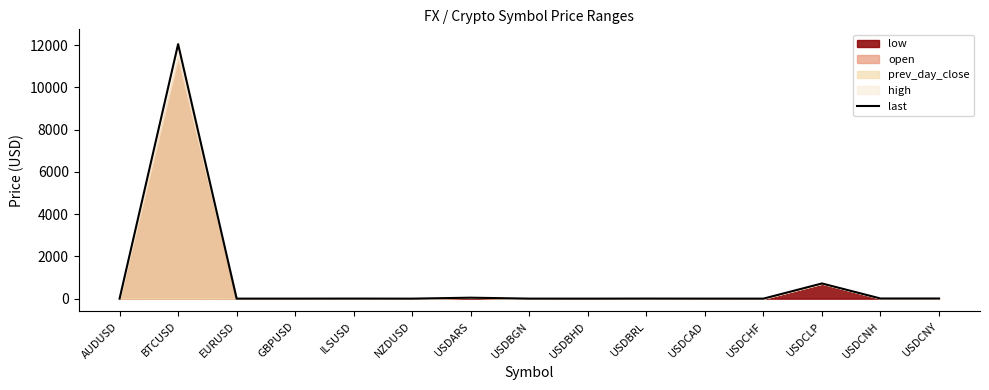

Rank the categories by value from highest to lowest.

BTCUSD, USDCLP, USDARS, USDCNH, USDCNY, USDBRL, ILSUSD, USDBGN, USDCAD, GBPUSD, EURUSD, USDCHF, AUDUSD, NZDUSD, USDBHD